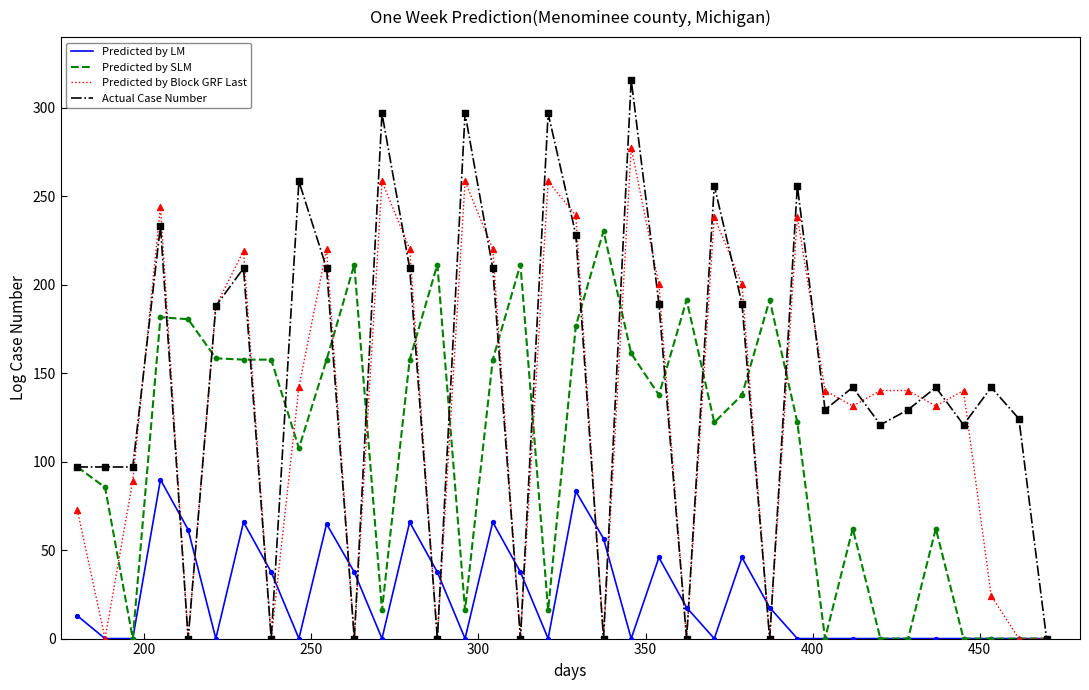

Which series has the largest total across all categories?

Actual Case Number